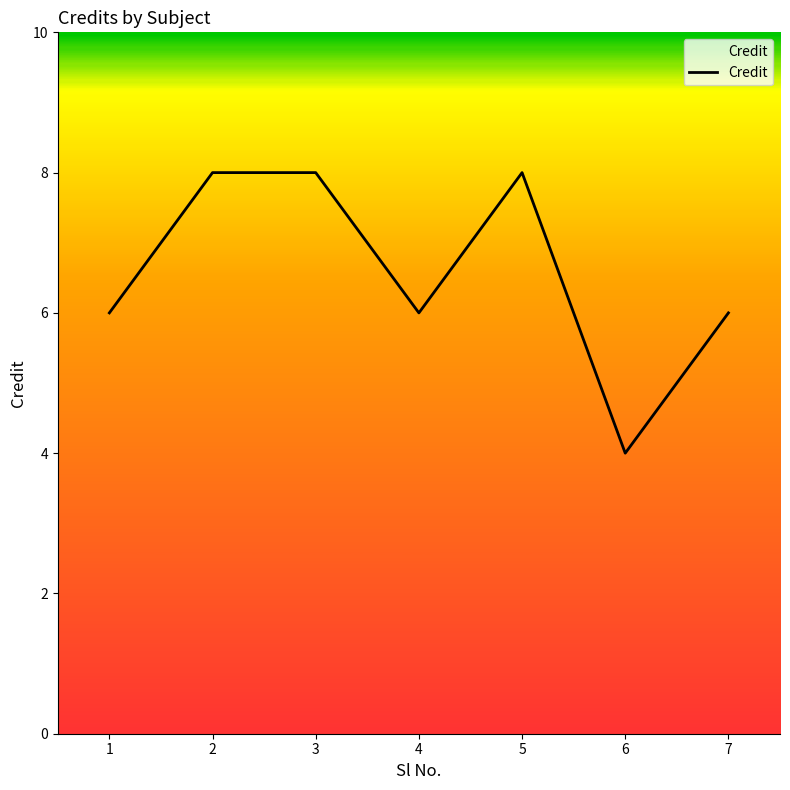

What is the ratio of the value at 2 to the value at 3?

1.0